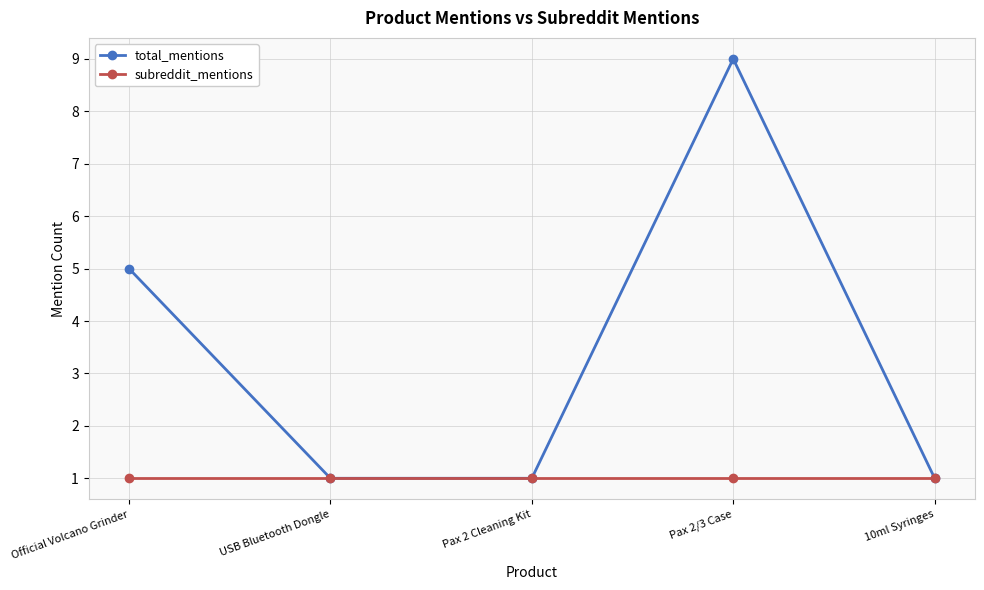

Reading left to right, what are all the values shown in this chart?

total_mentions: Official Volcano Grinder=5	USB Bluetooth Dongle=1	Pax 2 Cleaning Kit=1	Pax 2/3 Case=9	10ml Syringes=1
subreddit_mentions: Official Volcano Grinder=1	USB Bluetooth Dongle=1	Pax 2 Cleaning Kit=1	Pax 2/3 Case=1	10ml Syringes=1